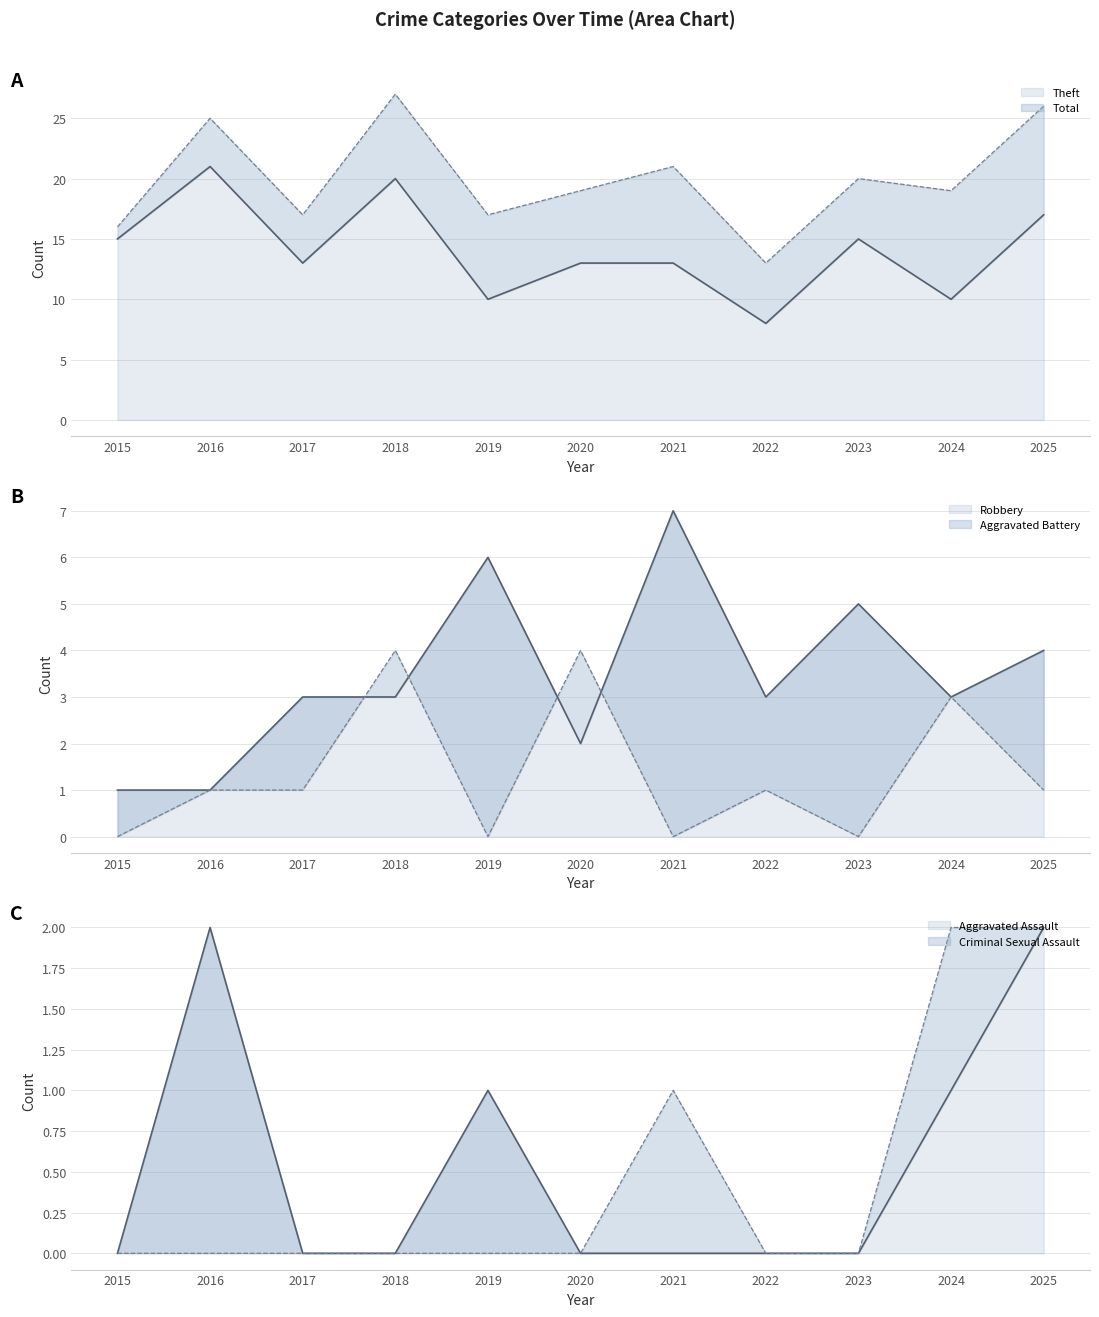

How many data points does each series have?

11